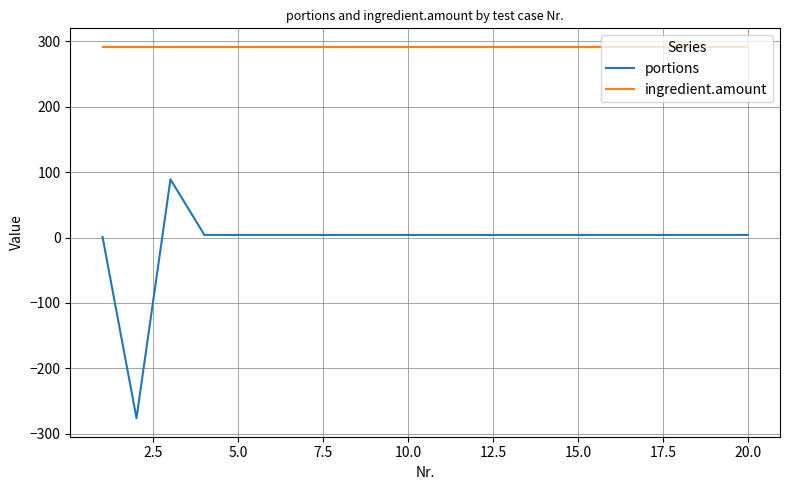

List the series in order of their overall mean, lowest first.

portions, ingredient.amount